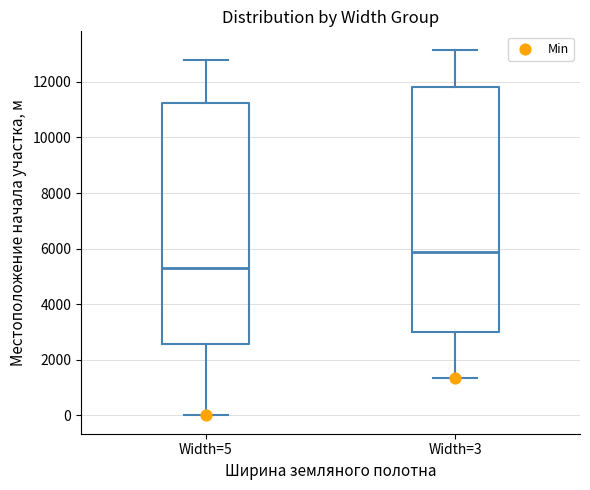

Which box's median line is the lowest?

Width=5